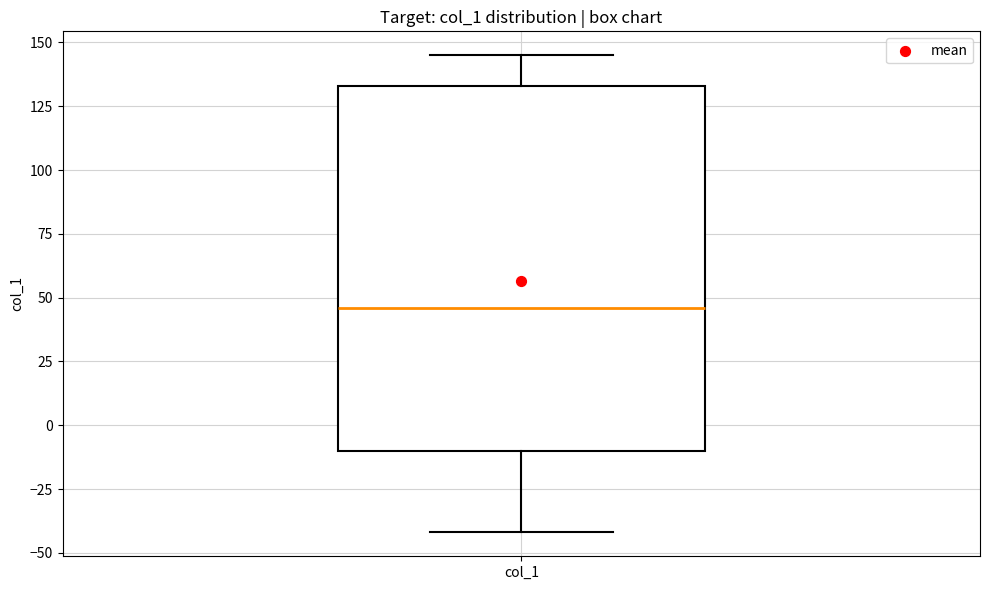

Transcribe this box plot: give where the median line is, the range the box spans, and where the two whiskers end, as read against the y-axis. The values are not printed on the chart, so give them approximately, as read against the axis.

median 45, box -10 to 135, whiskers -40 to 145